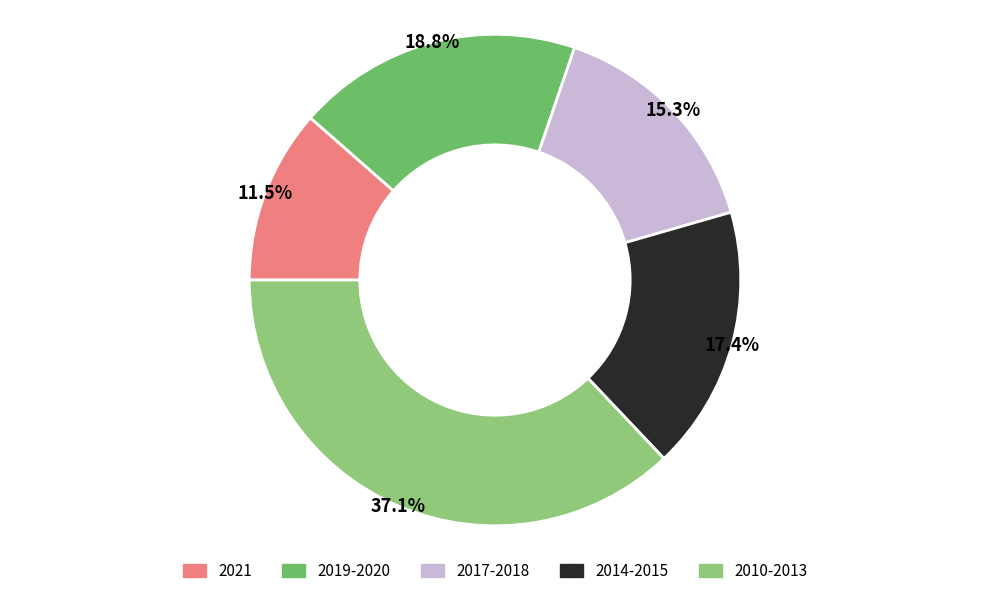

Which slice is the smallest?

2021